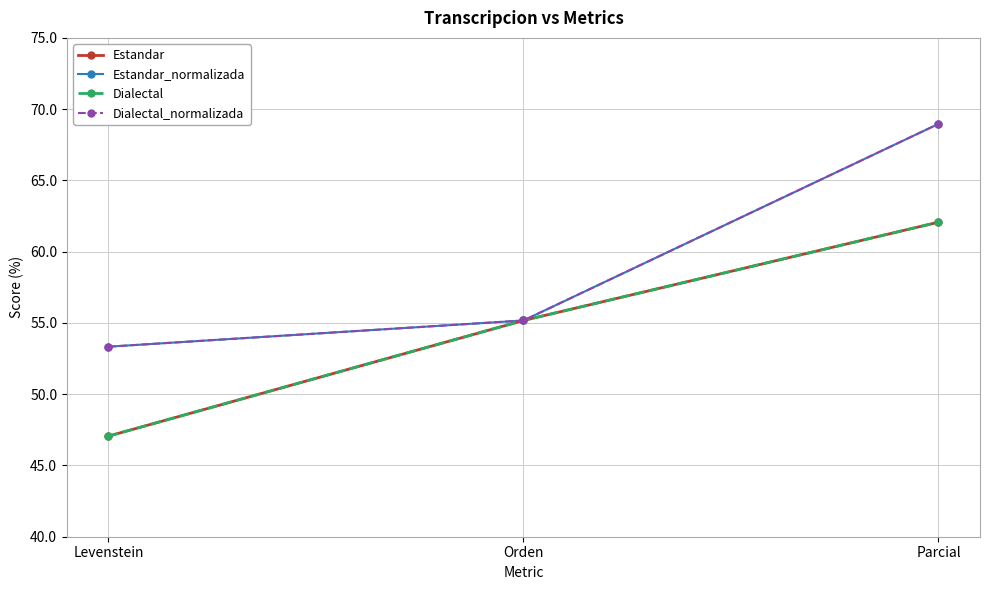

Does the chart have visible grid lines?

Yes